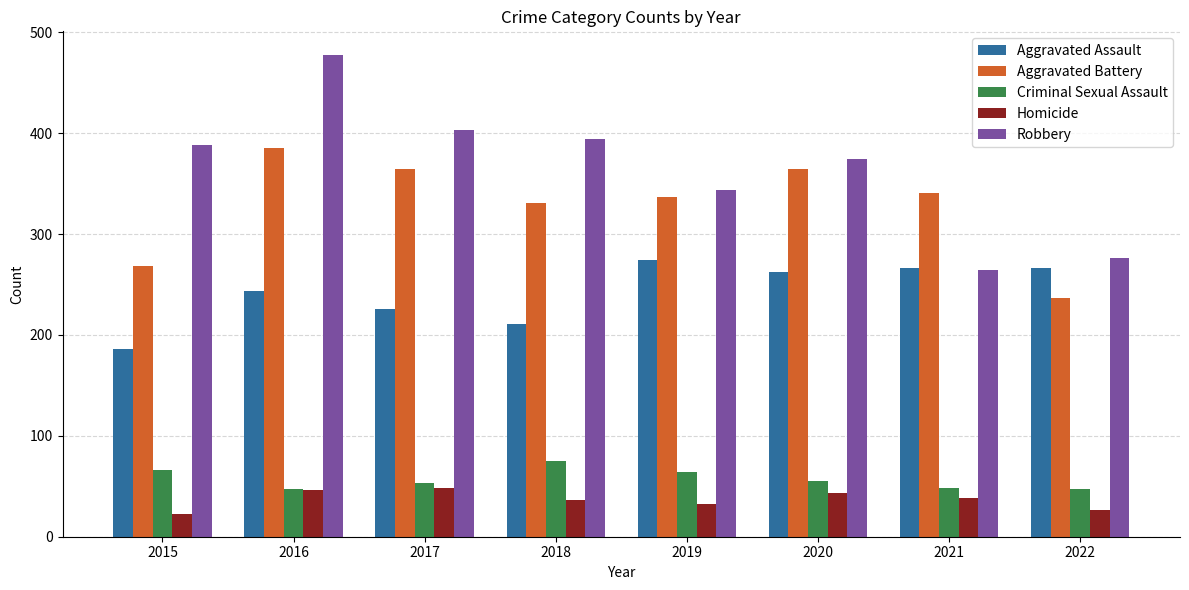

Which series has the largest total across all categories?

Robbery